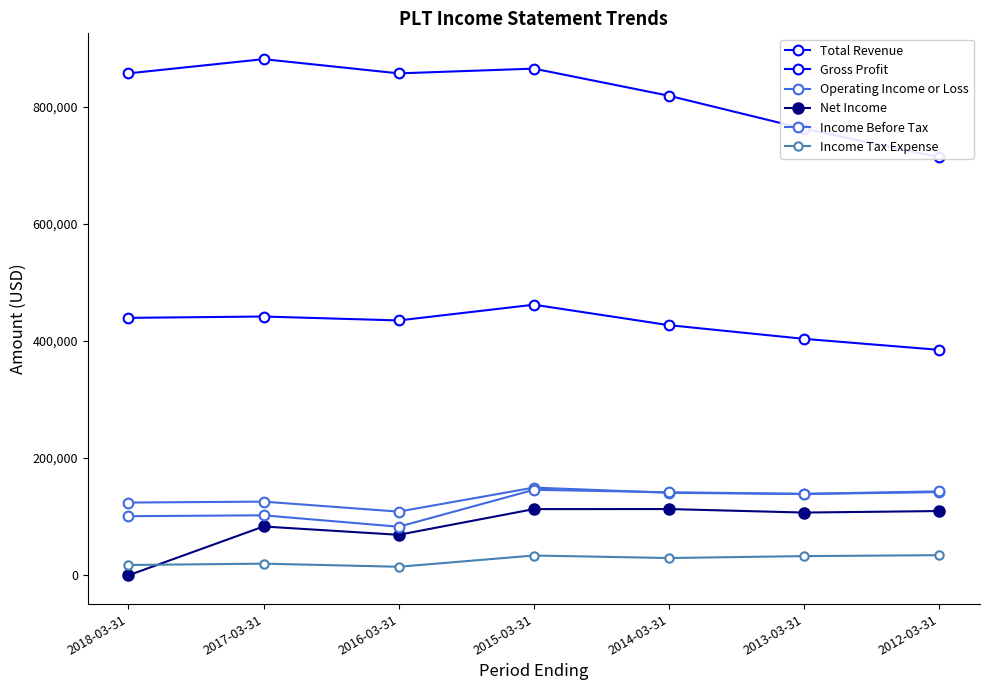

Rank the series by their maximum value, from lowest to highest.

Income Tax Expense, Net Income, Income Before Tax, Operating Income or Loss, Gross Profit, Total Revenue